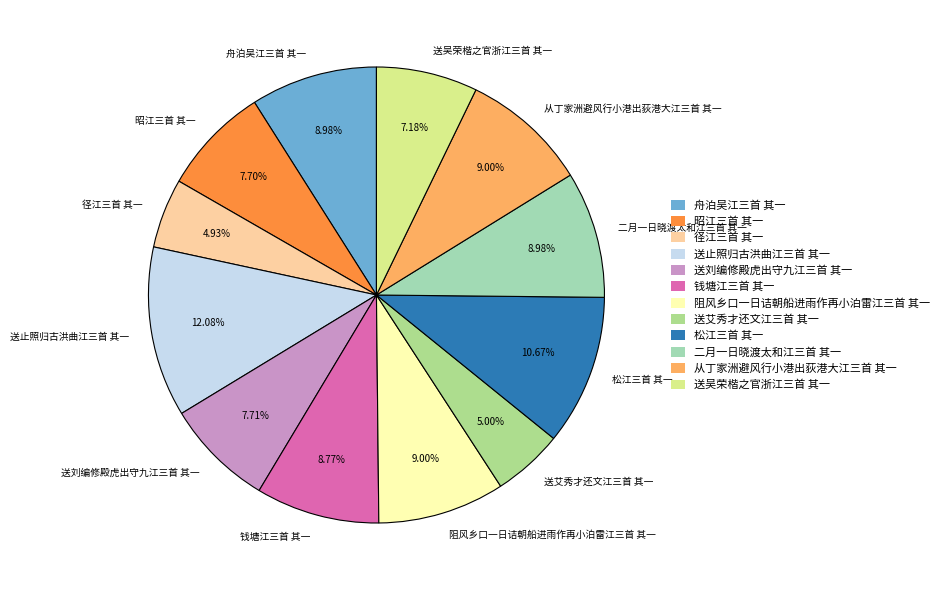

Is it true that 昭江三首 其一 is 8% of the pie?

True